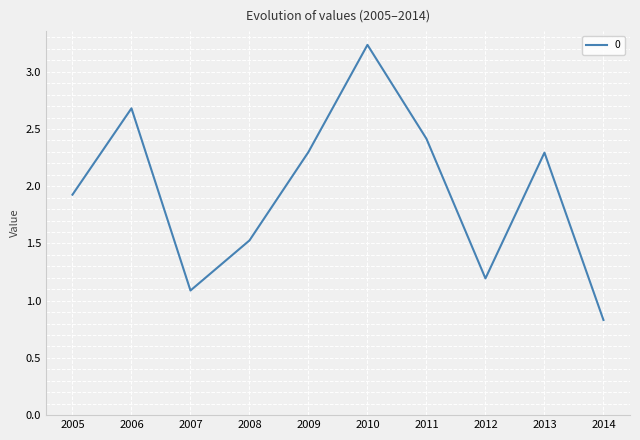

Approximately how many times larger is the value at 2005 compared to 2009?

0.8